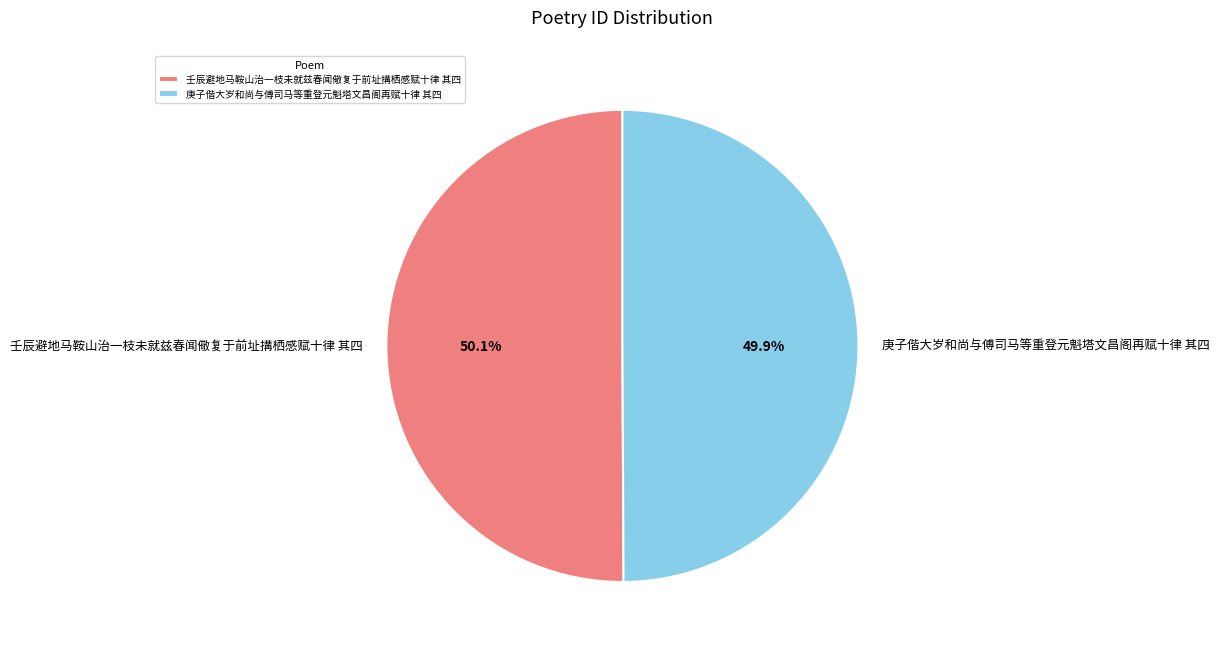

What percentage is NOT represented by 庚子偕大岁和尚与傅司马等重登元魁塔文昌阁再赋十律 其四?

50.1%